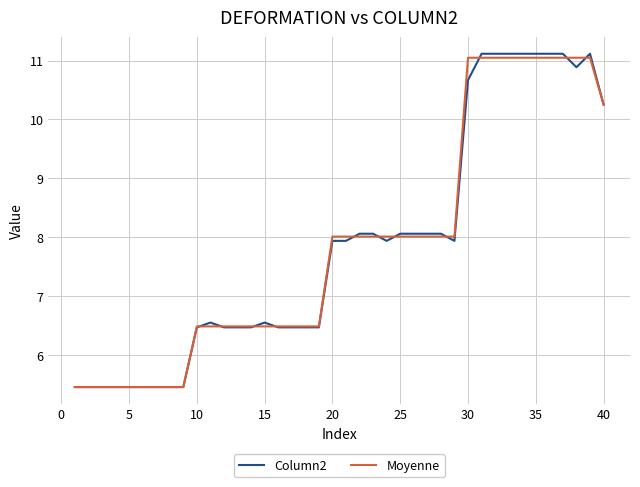

What is the minimum value for Moyenne?

5.5